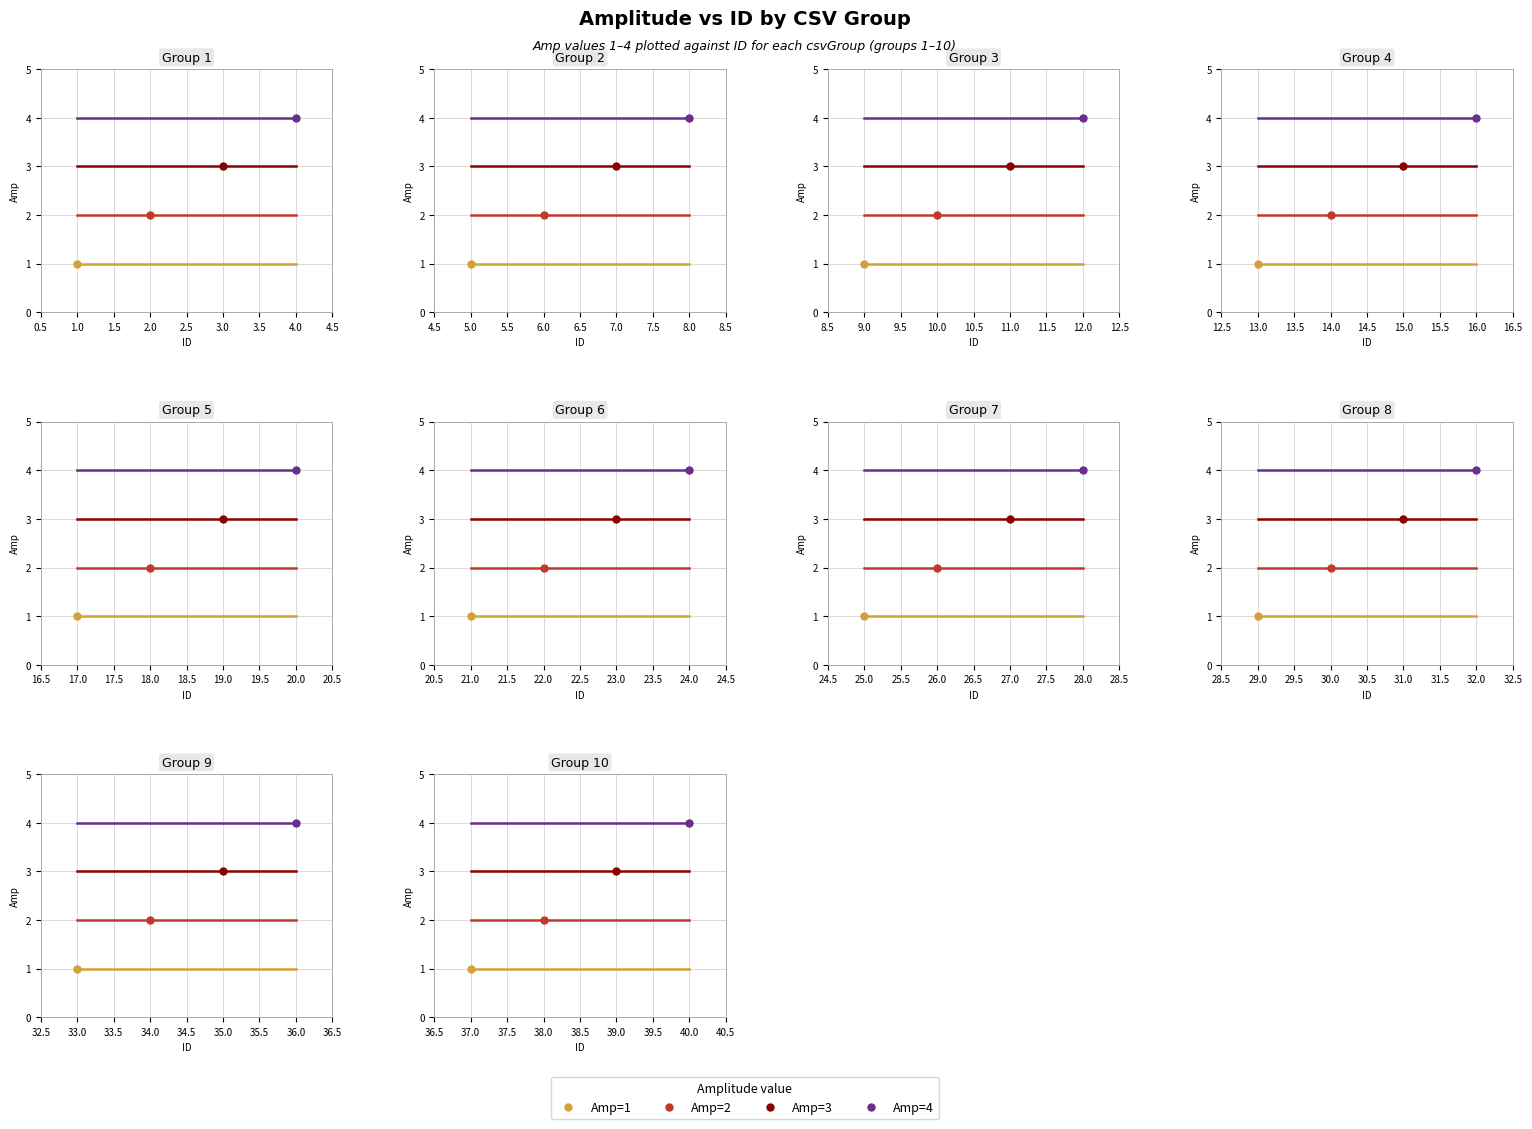

What is the minimum value for Amp=4?

4